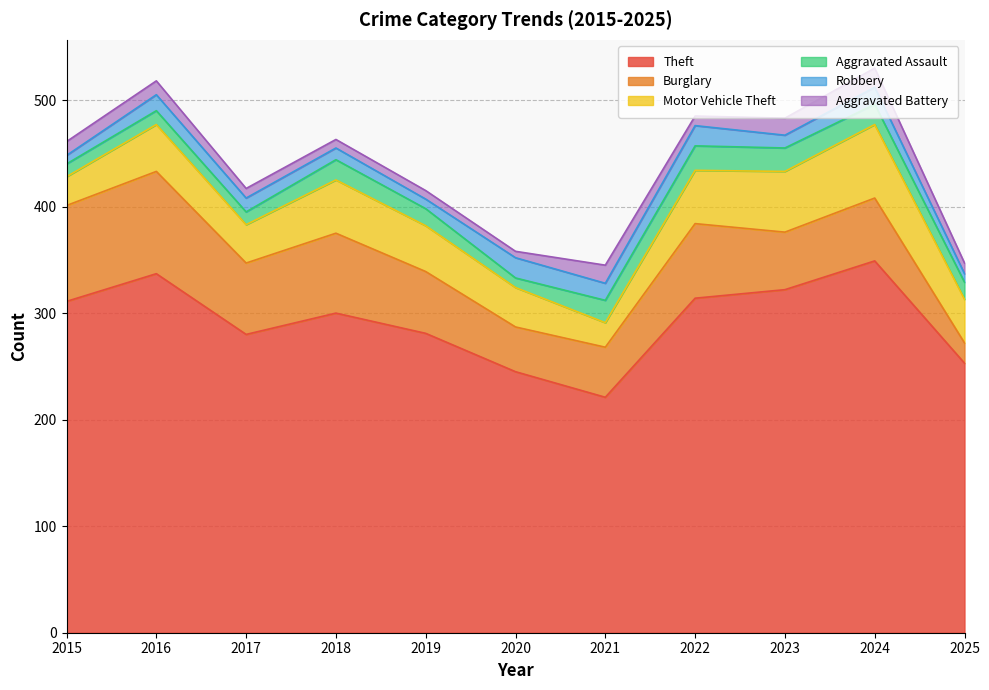

In Robbery, how many points are lower than both neighbors (excluding endpoints)?

3